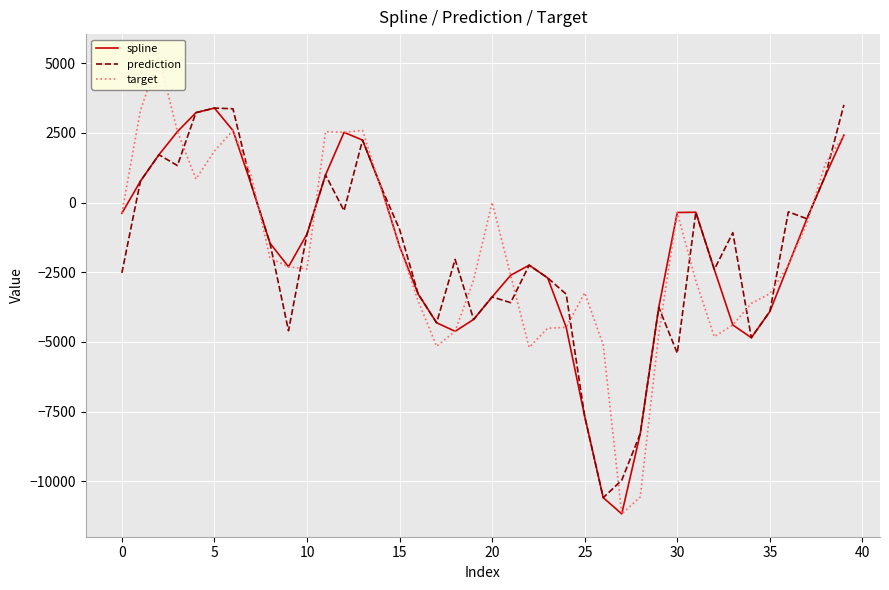

What are all the series names shown in the legend?

spline, prediction, target